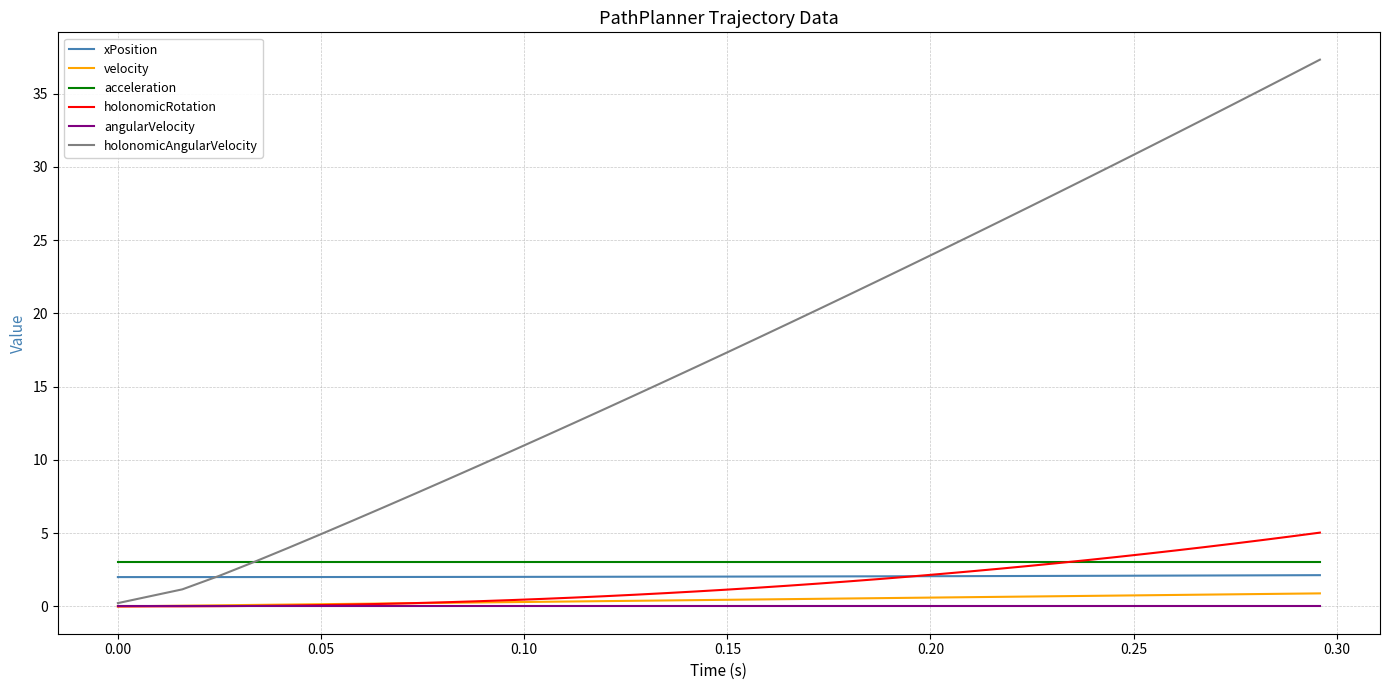

What is the greatest value displayed?

37.3